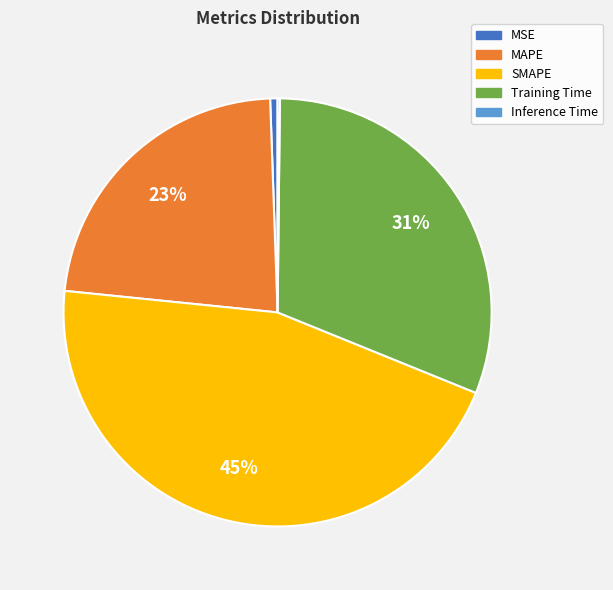

Which slice is the largest?

SMAPE